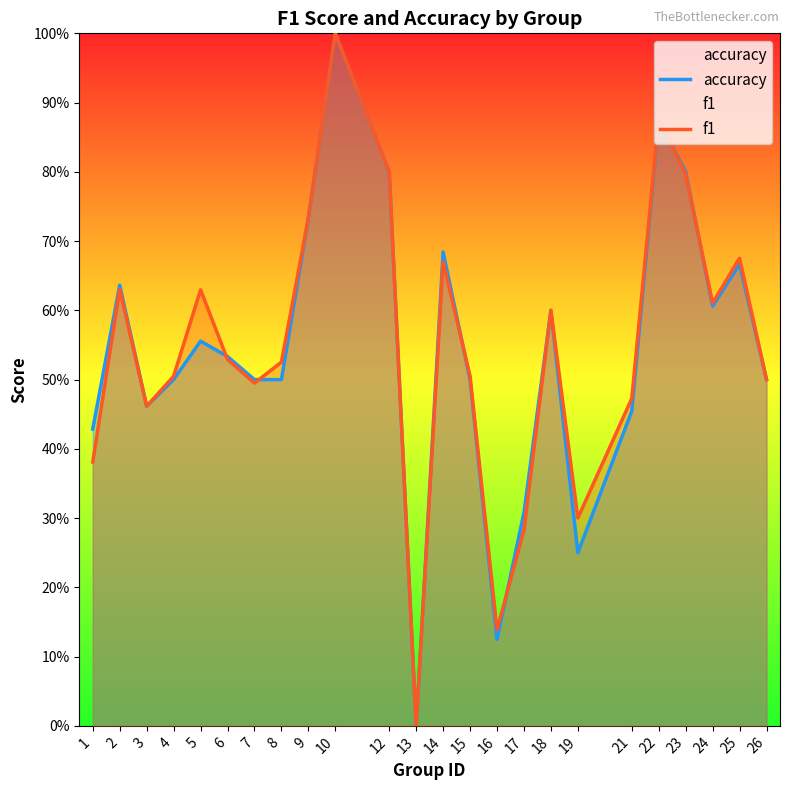

Where is f1 nearest to the value 0?

13